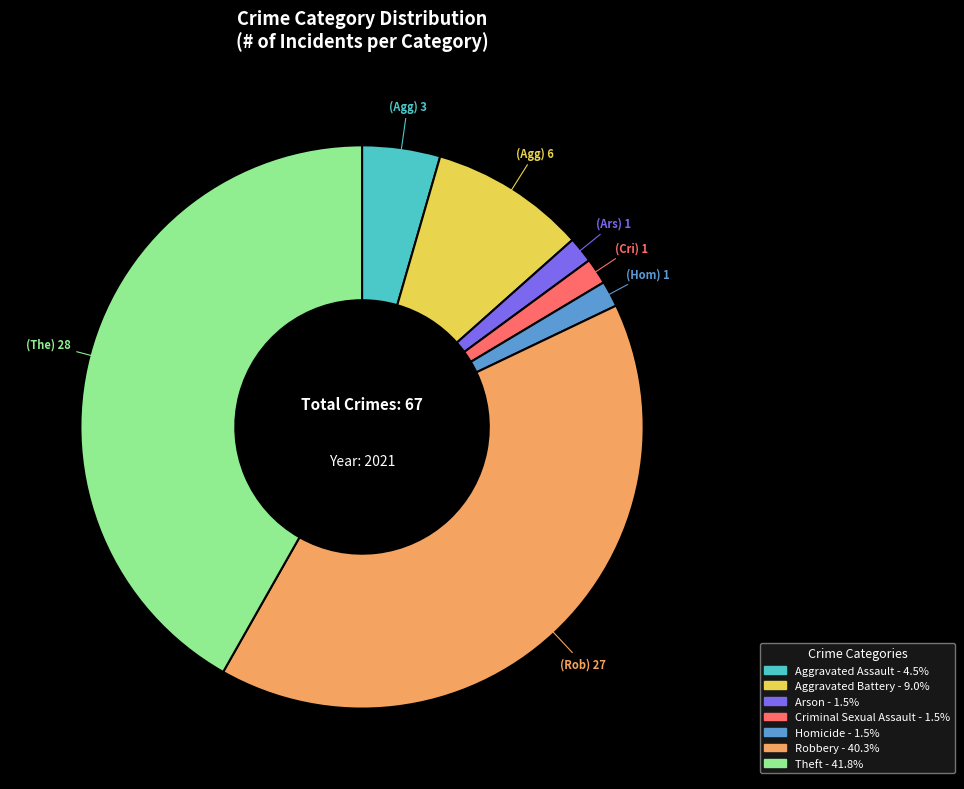

Does any single category account for the majority?

No